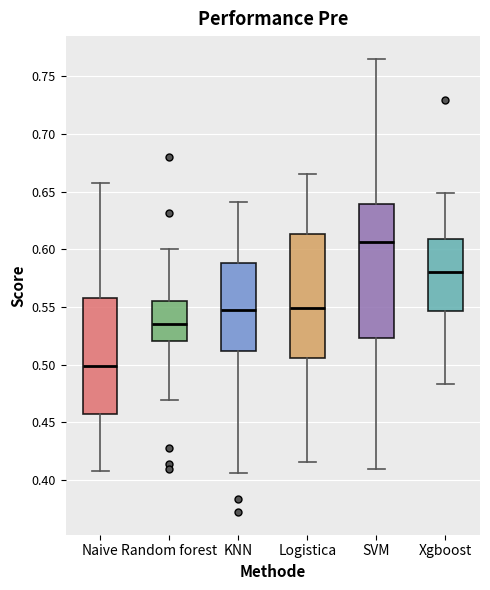

Reading left to right, read every box against the y-axis: the position of its median line, the range the box covers, and the ends of its whiskers. The values are not printed on the chart, so give them approximately, as read against the axis.

Naive: median 0.500, box 0.460 to 0.560, whiskers 0.410 to 0.655
Random forest: median 0.535, box 0.520 to 0.555, whiskers 0.470 to 0.600
KNN: median 0.550, box 0.510 to 0.590, whiskers 0.405 to 0.640
Logistica: median 0.550, box 0.505 to 0.615, whiskers 0.415 to 0.665
SVM: median 0.605, box 0.525 to 0.640, whiskers 0.410 to 0.765
Xgboost: median 0.580, box 0.545 to 0.610, whiskers 0.485 to 0.650